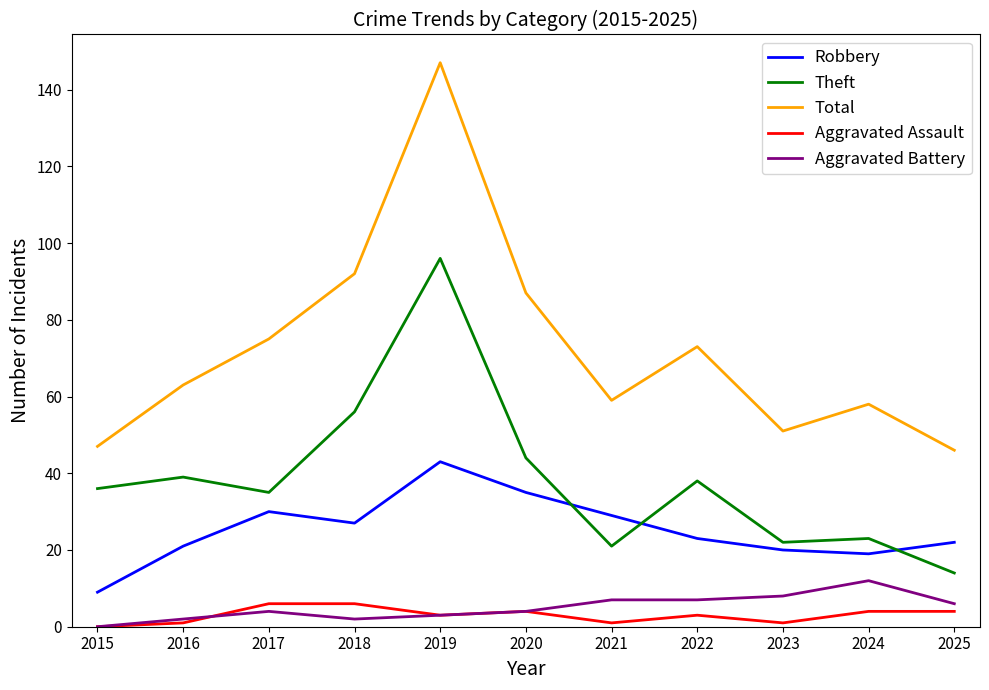

Is this an area chart (filled region under the line)?

No